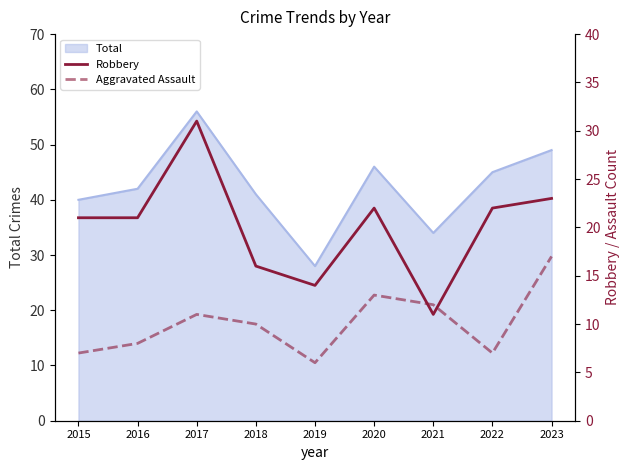

Where is the first local maximum for Aggravated Assault?

2017